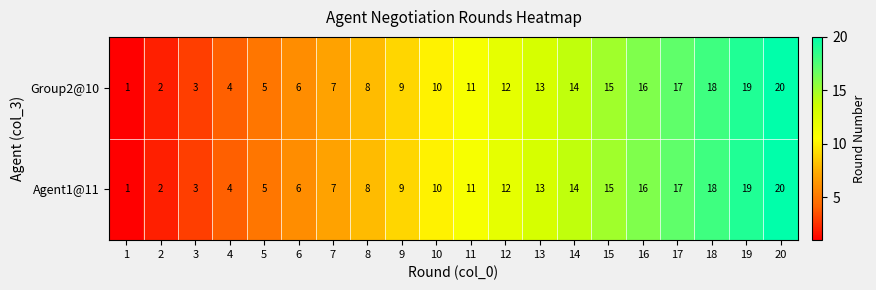

What is the maximum value for Agent1@11?

20